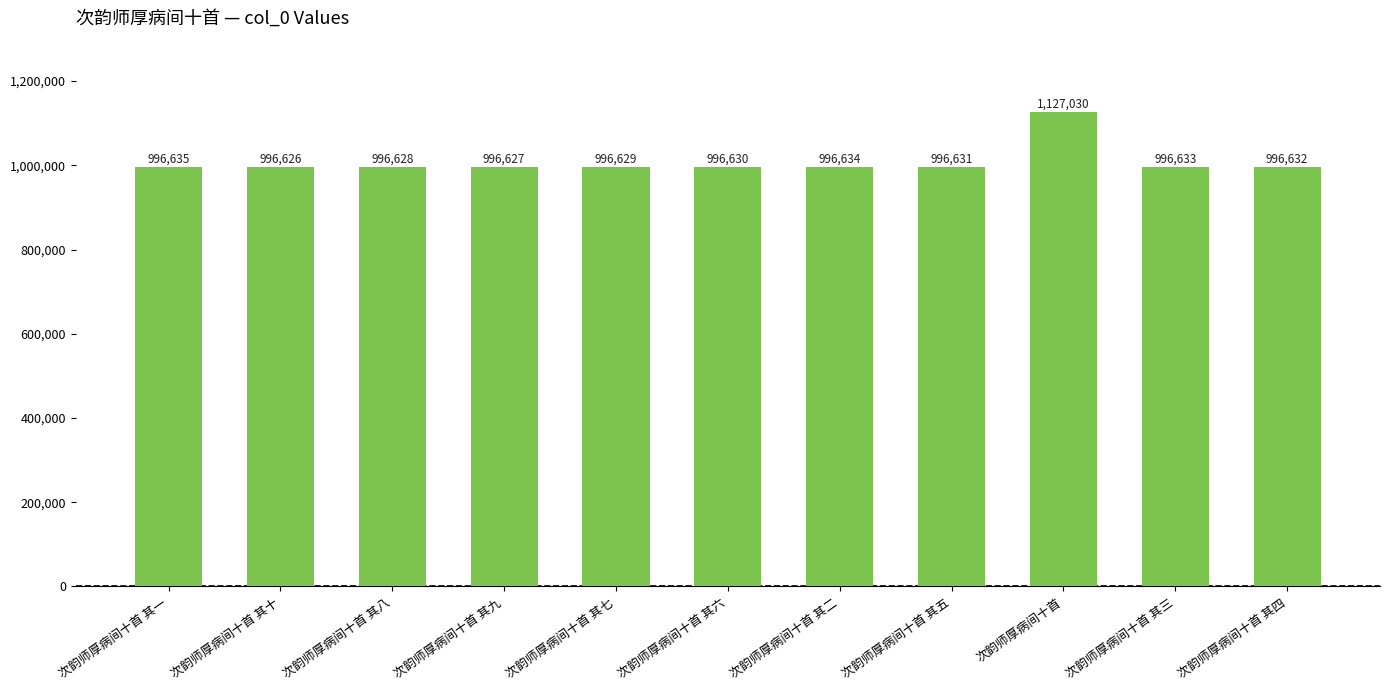

How many categories are shown in the chart?

11